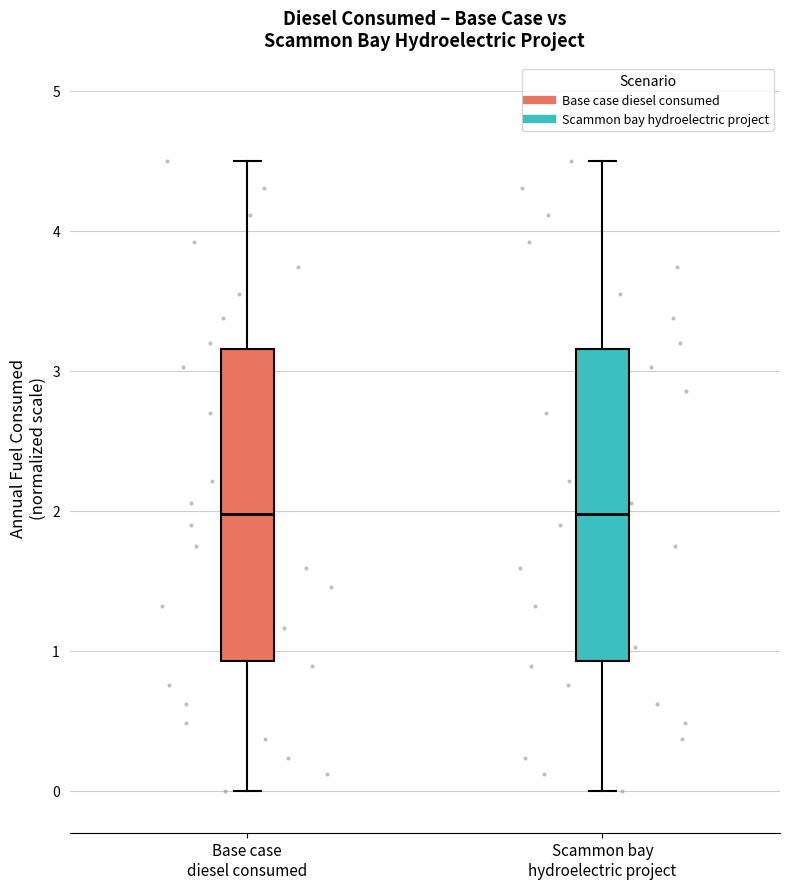

Where is the upper edge of the box for Scammon bay hydroelectric project on the y-axis? The values are not printed on the chart, so give them approximately, as read against the axis.

3.2